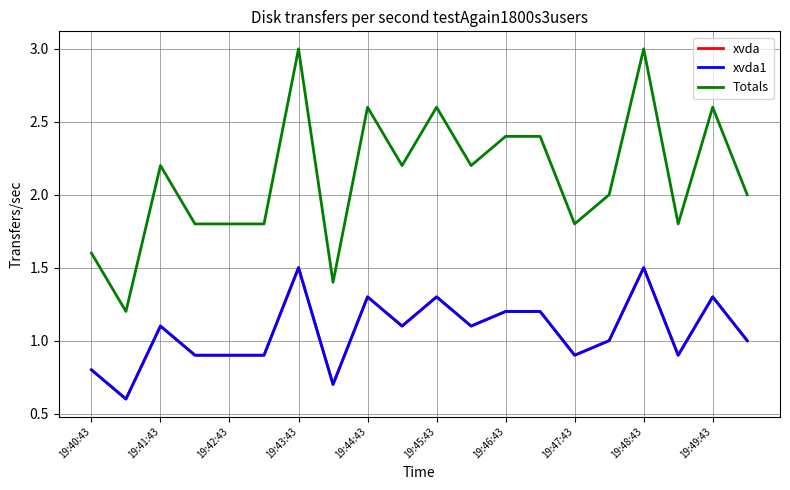

Where does the xvda series first go above 1?

19:41:43